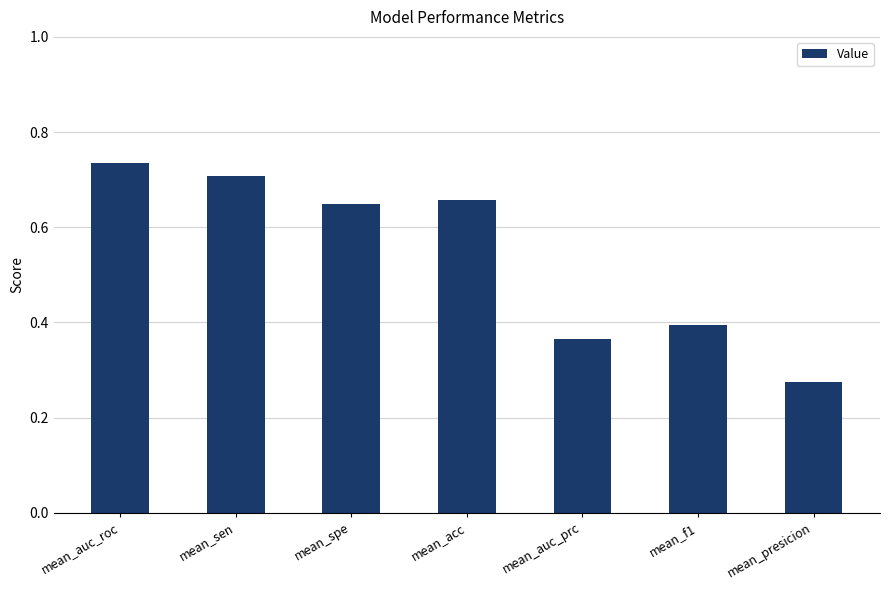

The value at mean_presicion is 0.2. True or false?

False